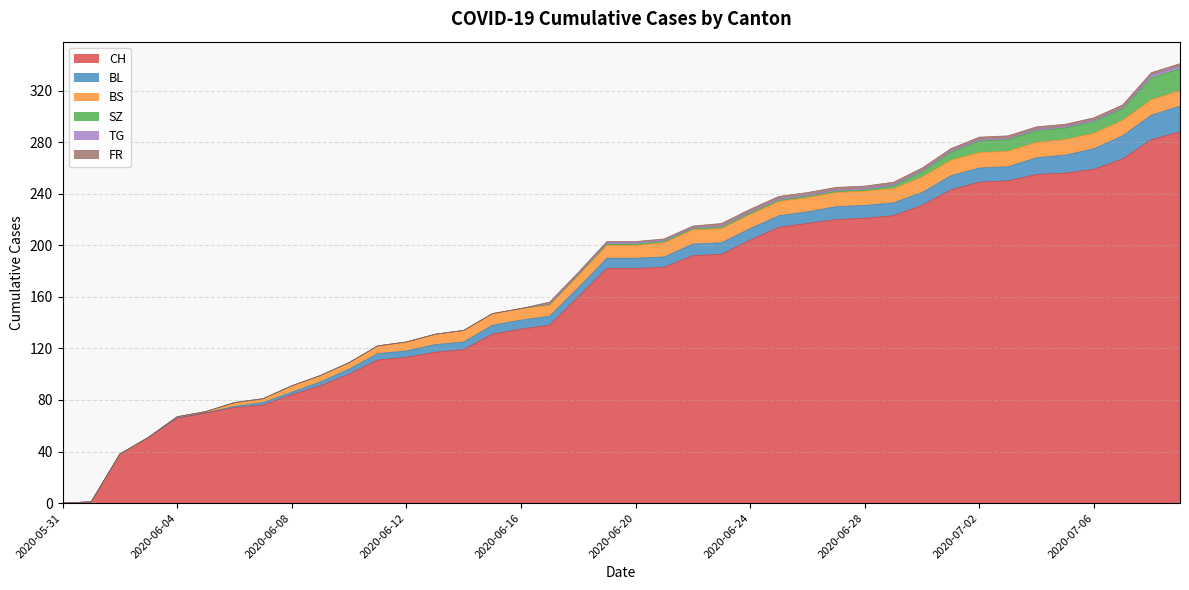

True or false: CH and FR intersect in this chart.

False